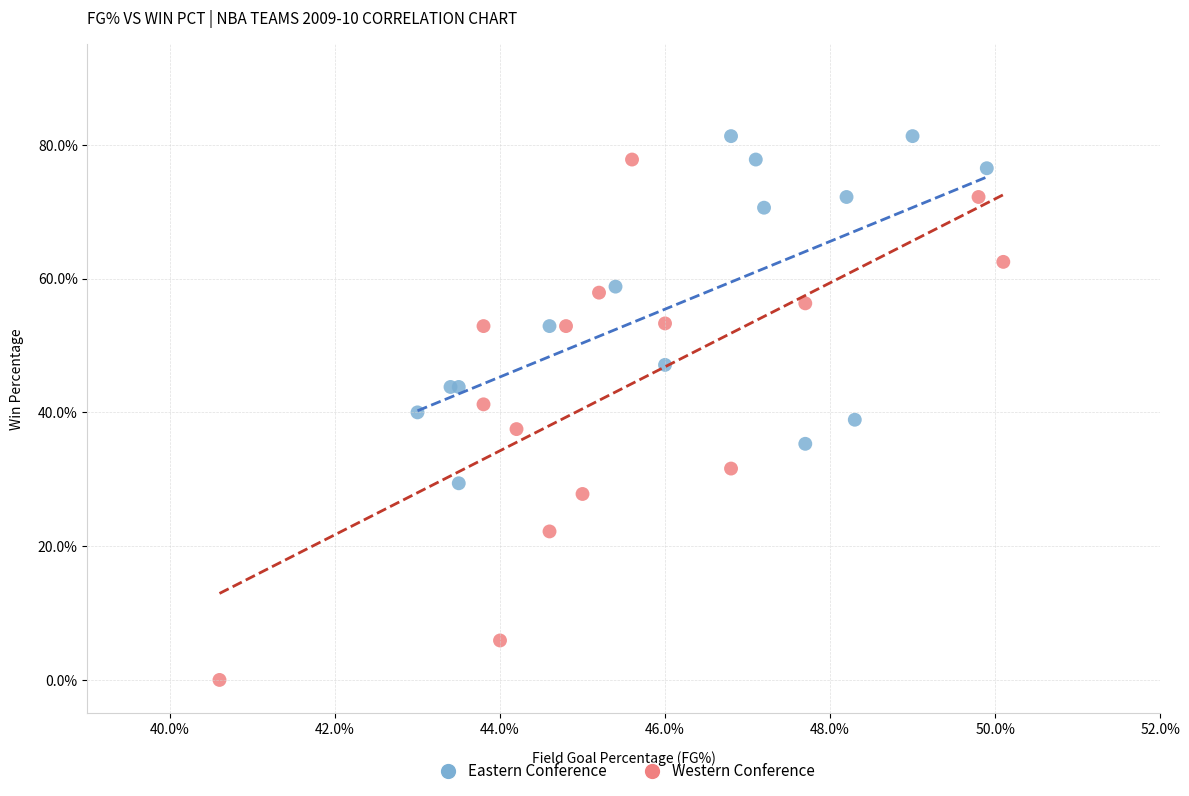

Which series reaches the minimum Y coordinate?

Western Conference